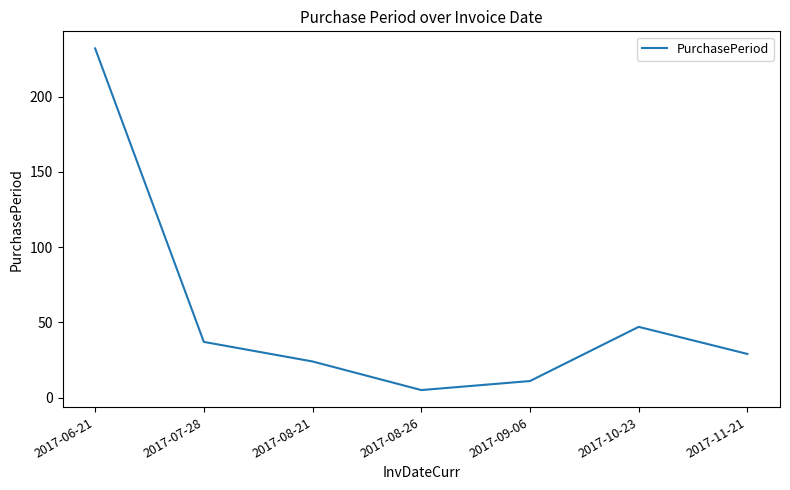

How many interior local valleys (lower than both neighbors) does the data have?

1